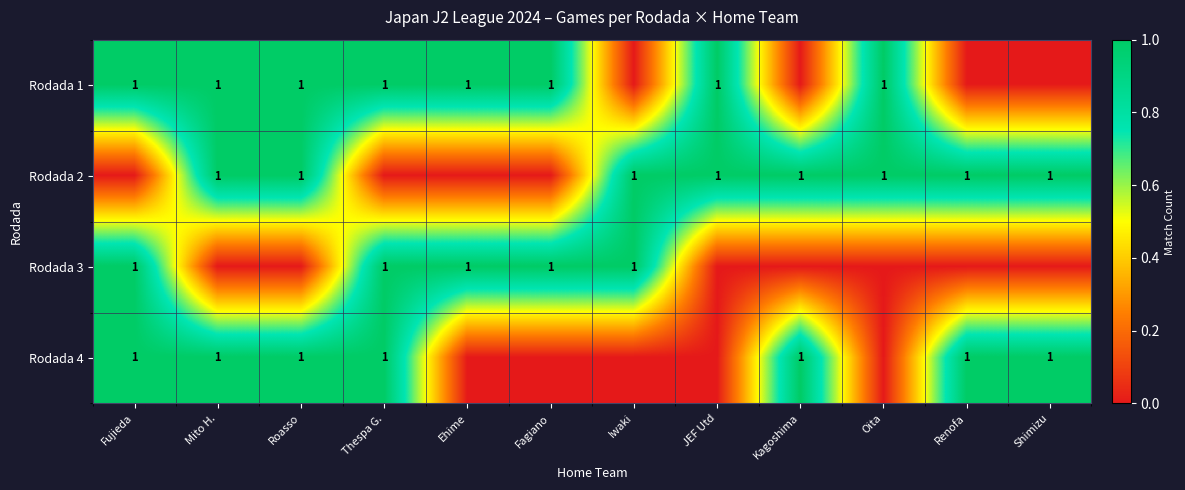

The value of Rodada 1 at Mito H. is 1. True or false?

True